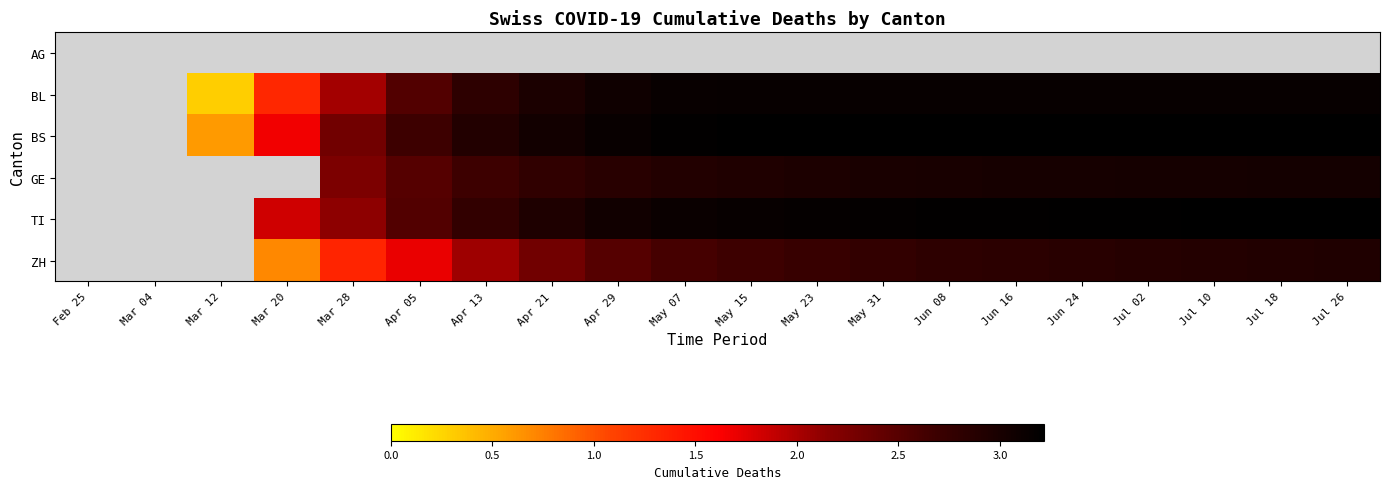

What is the minimum value shown in the chart?

0.3